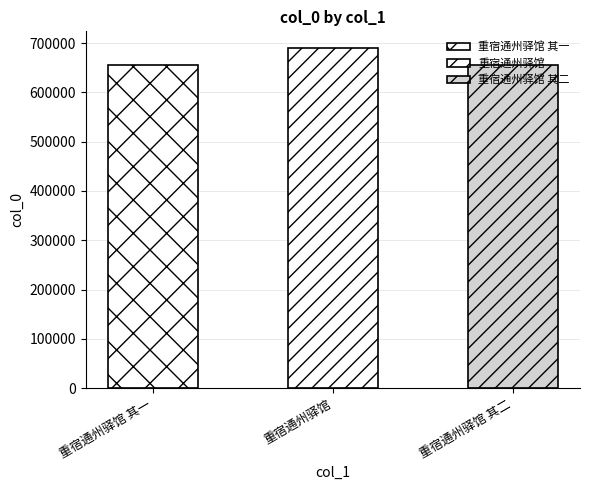

Reading right to left, extract all data points from this chart.

重宿通州驿馆 其二=656232	重宿通州驿馆=689492	重宿通州驿馆 其一=656231